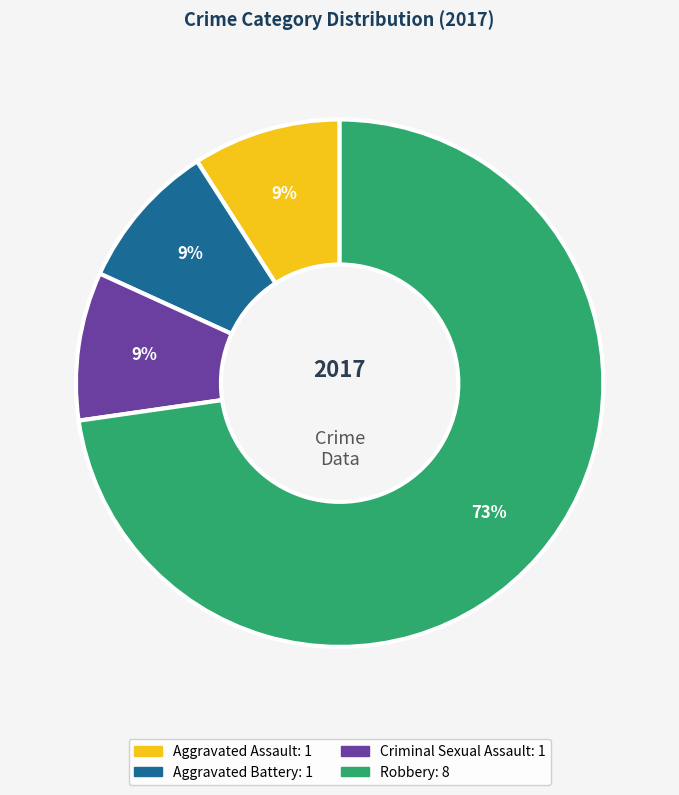

Is there any slice that represents more than half of the pie?

Yes